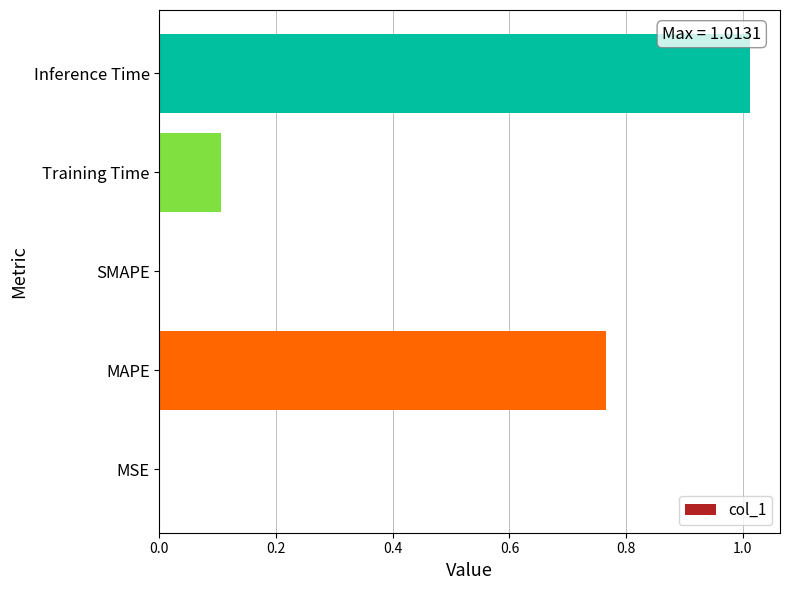

Between Inference Time and MSE, which is larger?

Inference Time